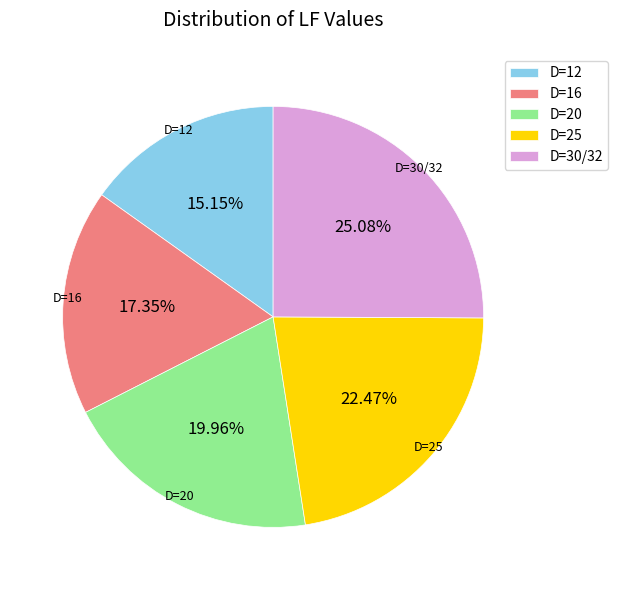

Rank the categories by value from lowest to highest.

D=12, D=16, D=20, D=25, D=30/32